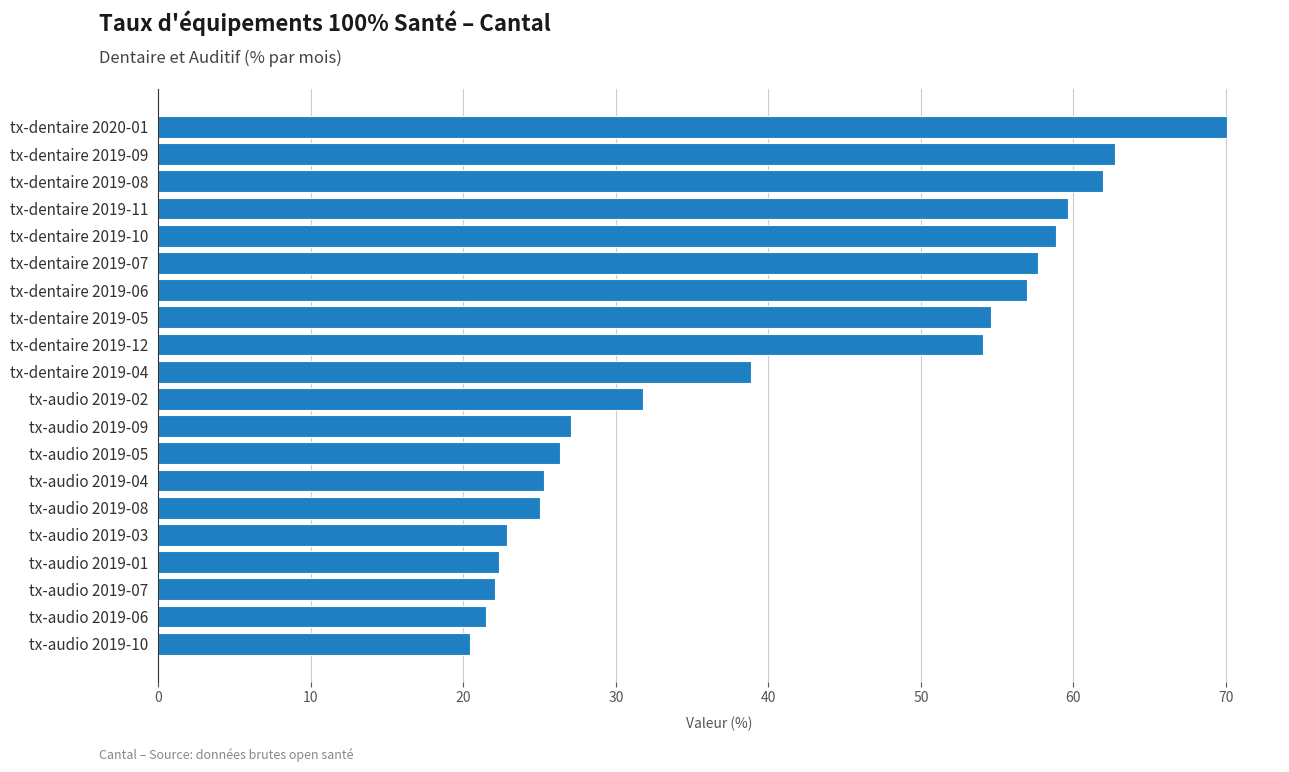

Which label corresponds to the largest value in the chart?

tx-dentaire 2020-01